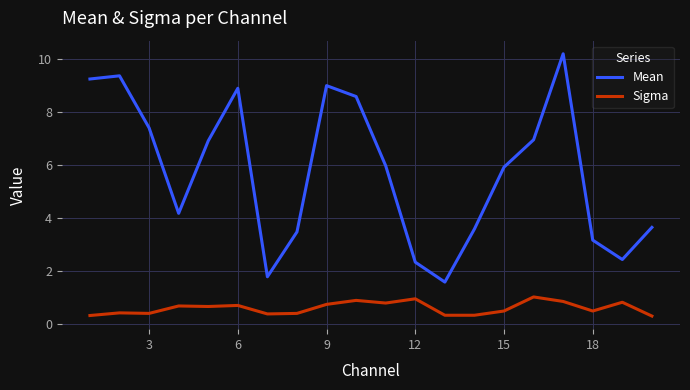

True or false: Mean and Sigma cross at least once.

False